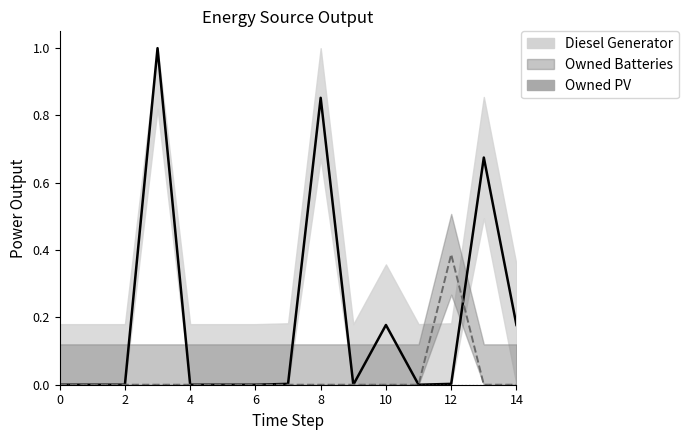

In Diesel Generator, how many points are lower than both neighbors (excluding endpoints)?

2